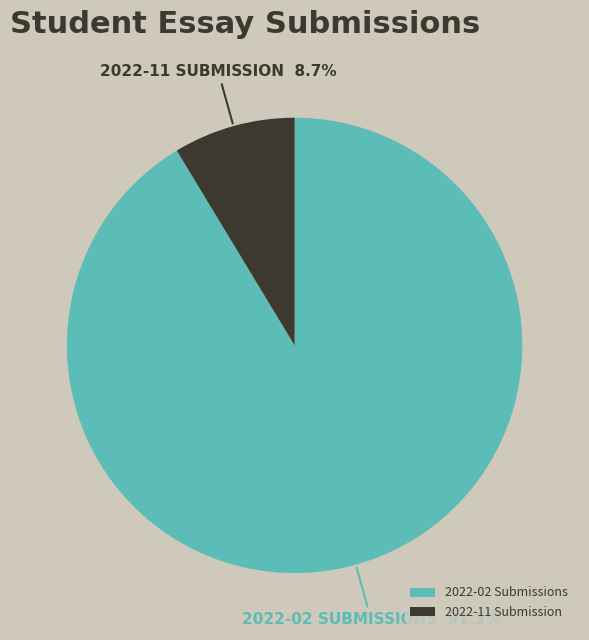

How many slices are in this pie chart?

2